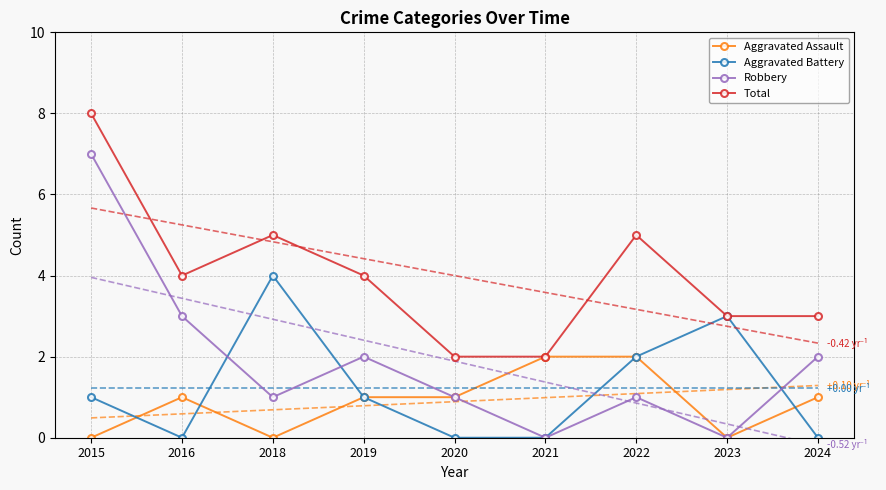

Is the value of Total at 2022 greater than the value of Aggravated Battery at 2019?

Yes